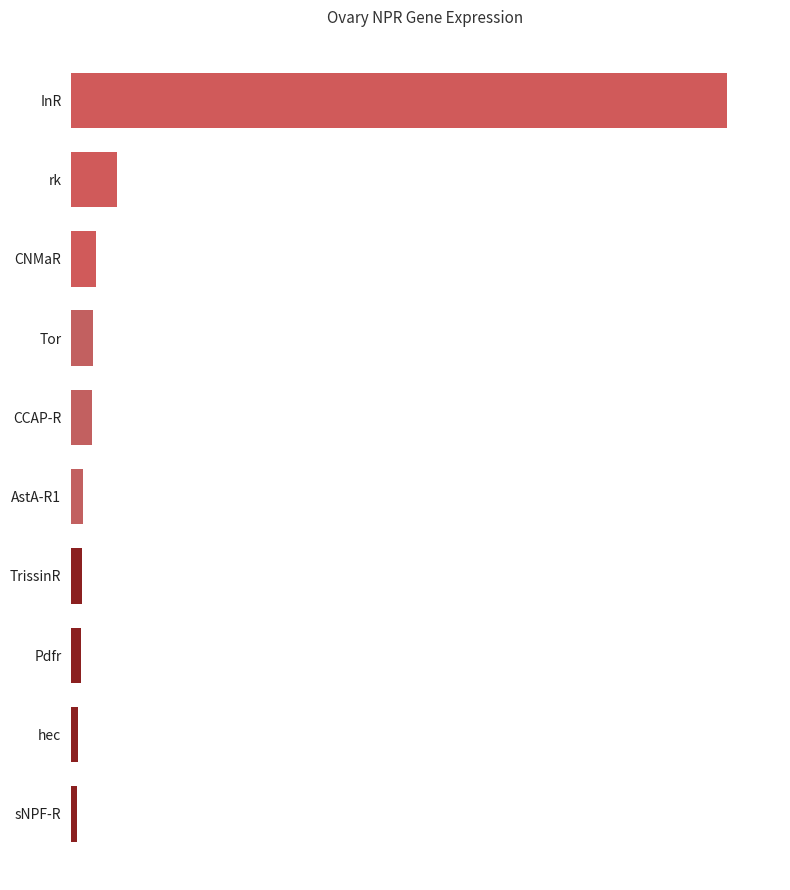

At which label is the value closest to 35514?

rk